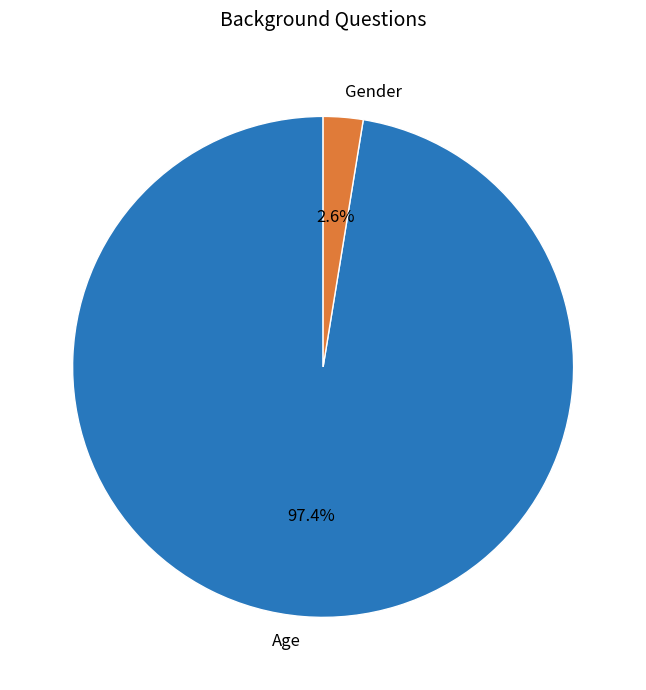

Which category has the biggest portion of the pie?

Age